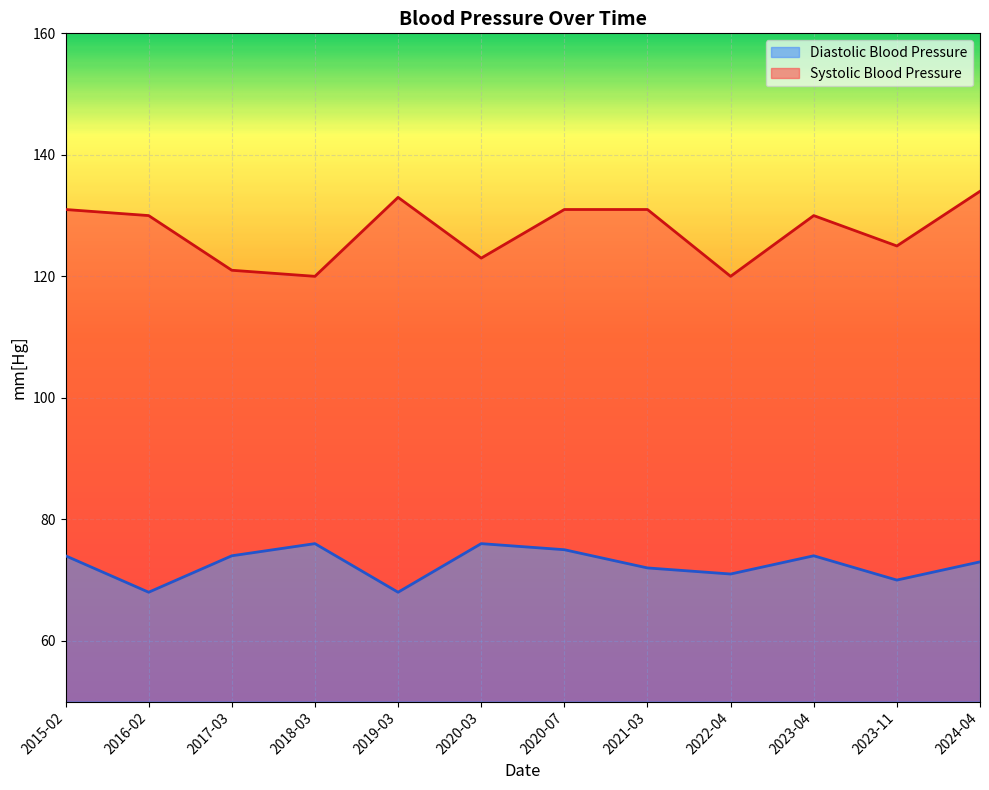

Between 2020-03 and 2023-11, which series saw the biggest shift?

Diastolic Blood Pressure